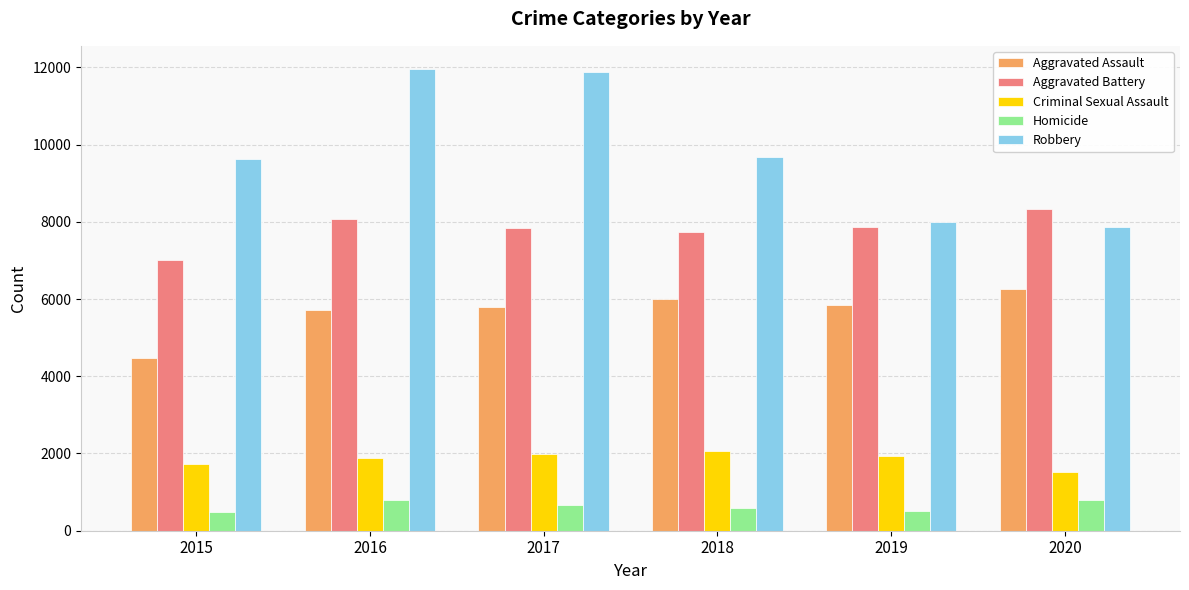

List the series in order of their peak value, highest first.

Robbery, Aggravated Battery, Aggravated Assault, Criminal Sexual Assault, Homicide